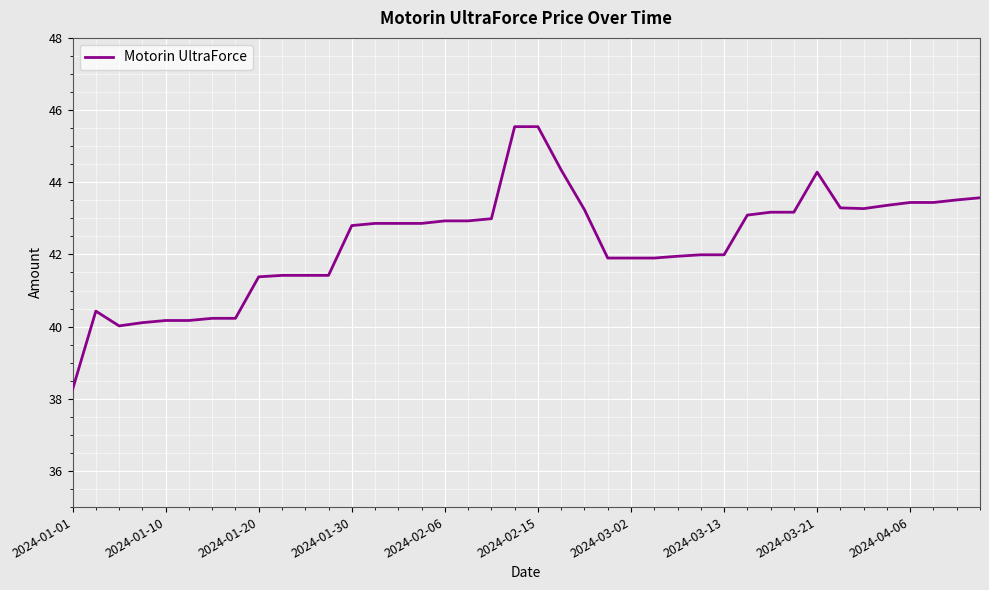

What is the maximum value shown in the chart?

45.5